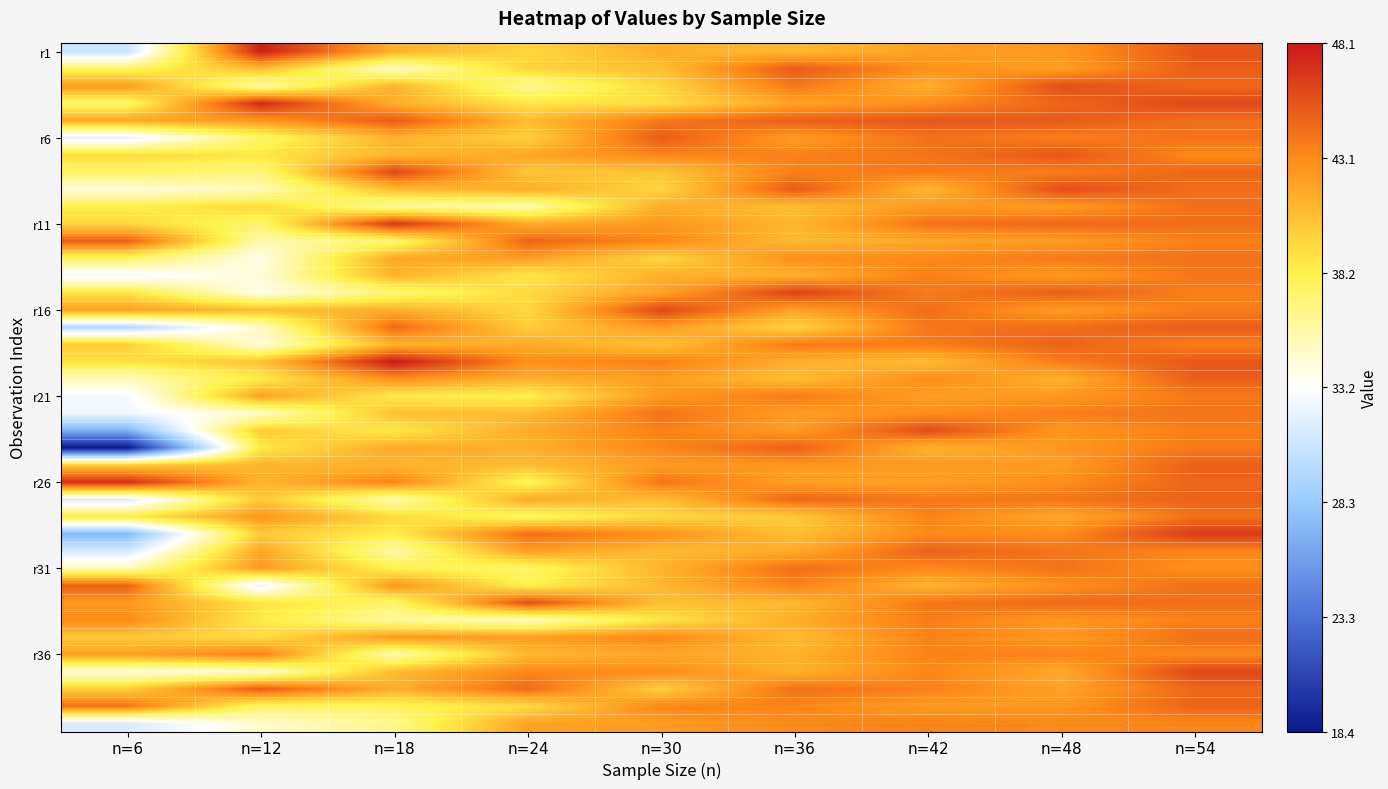

At which category is the sum across all series the highest?

n=54